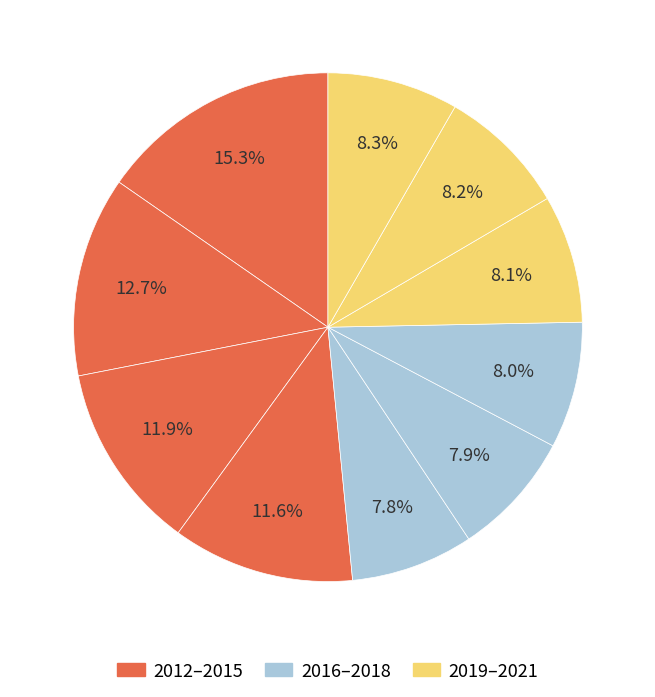

How many slices are in this pie chart?

10